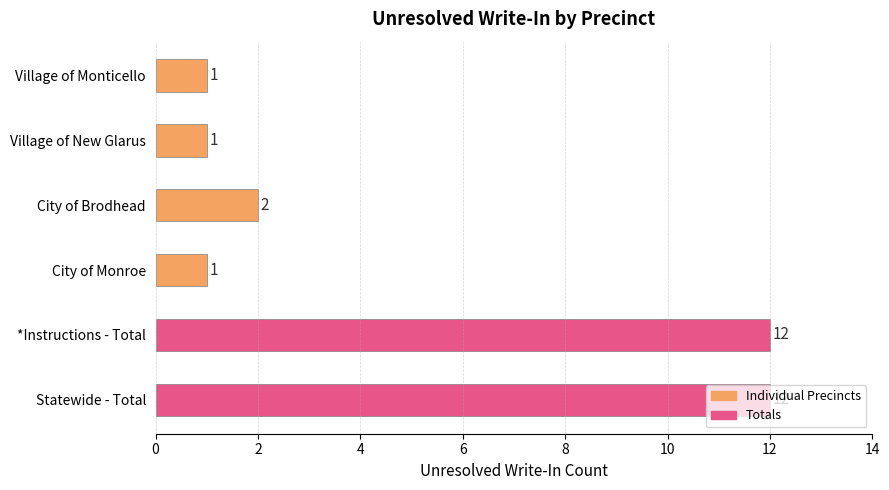

What is the label of the 1st bar from the top?

Village of Monticello